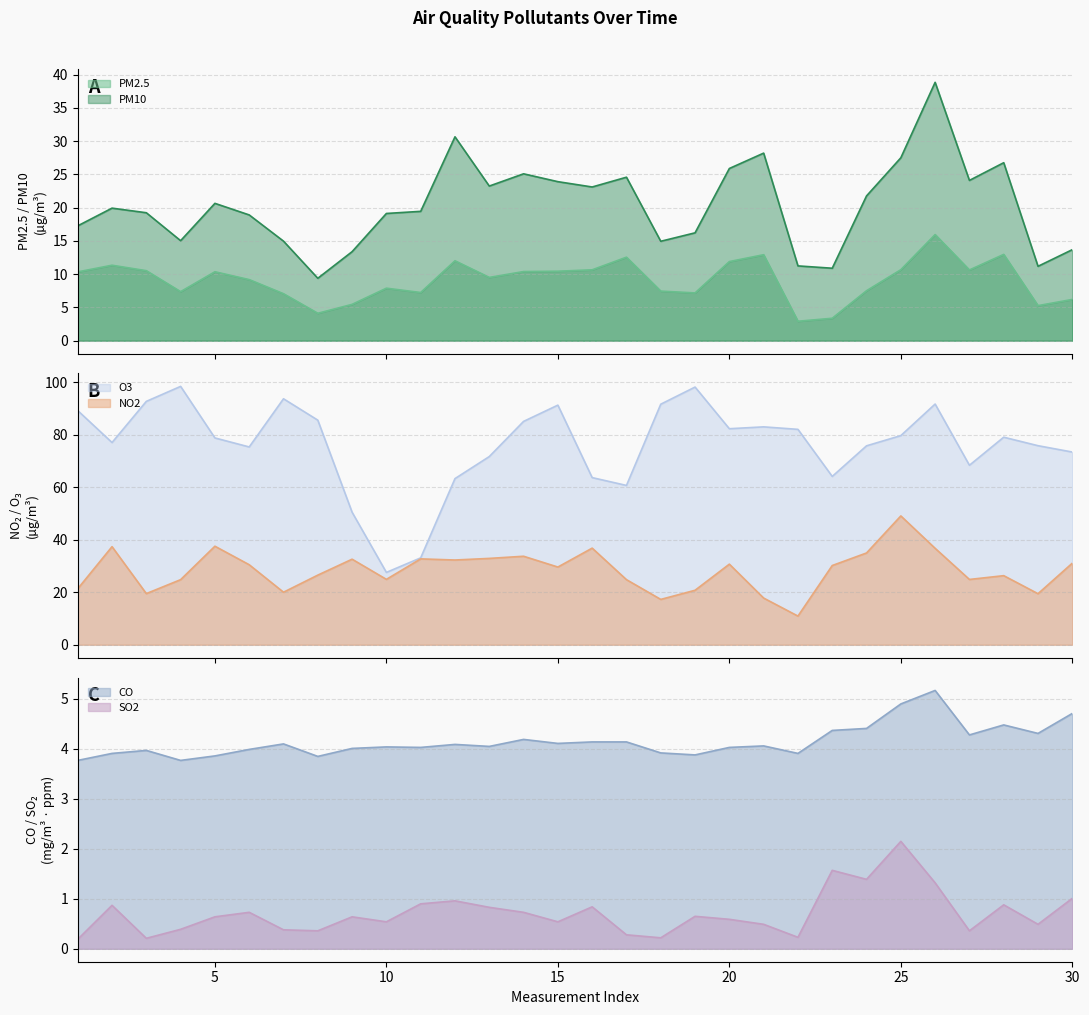

In CO, how many points are higher than both neighbors (excluding endpoints)?

8